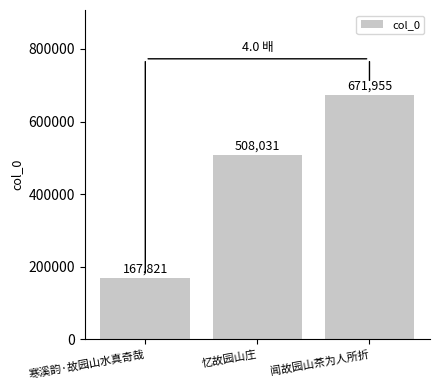

What is the greatest value displayed?

671955